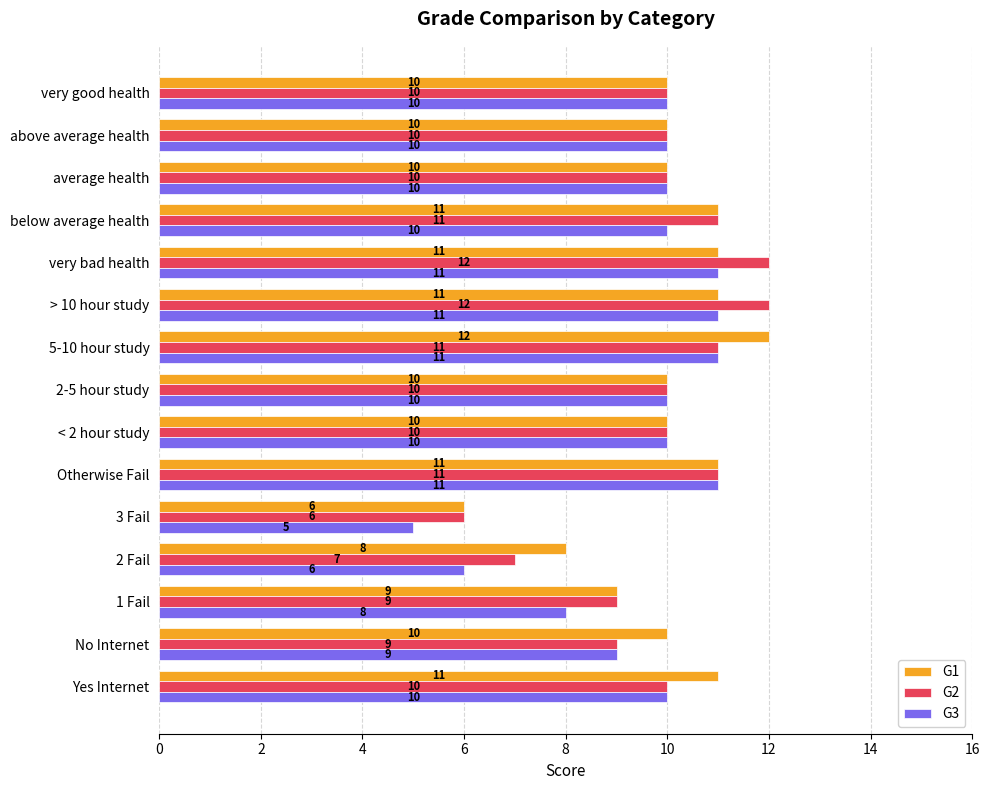

List the series in order of their overall mean, lowest first.

G3, G2, G1